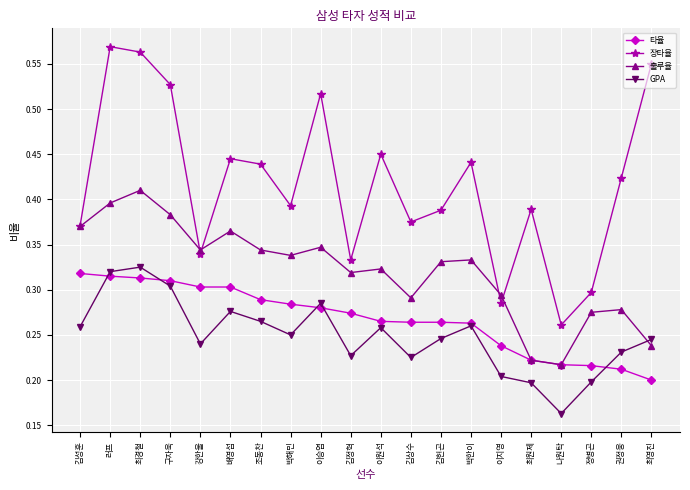

Which series has the largest range (max minus min)?

장타율